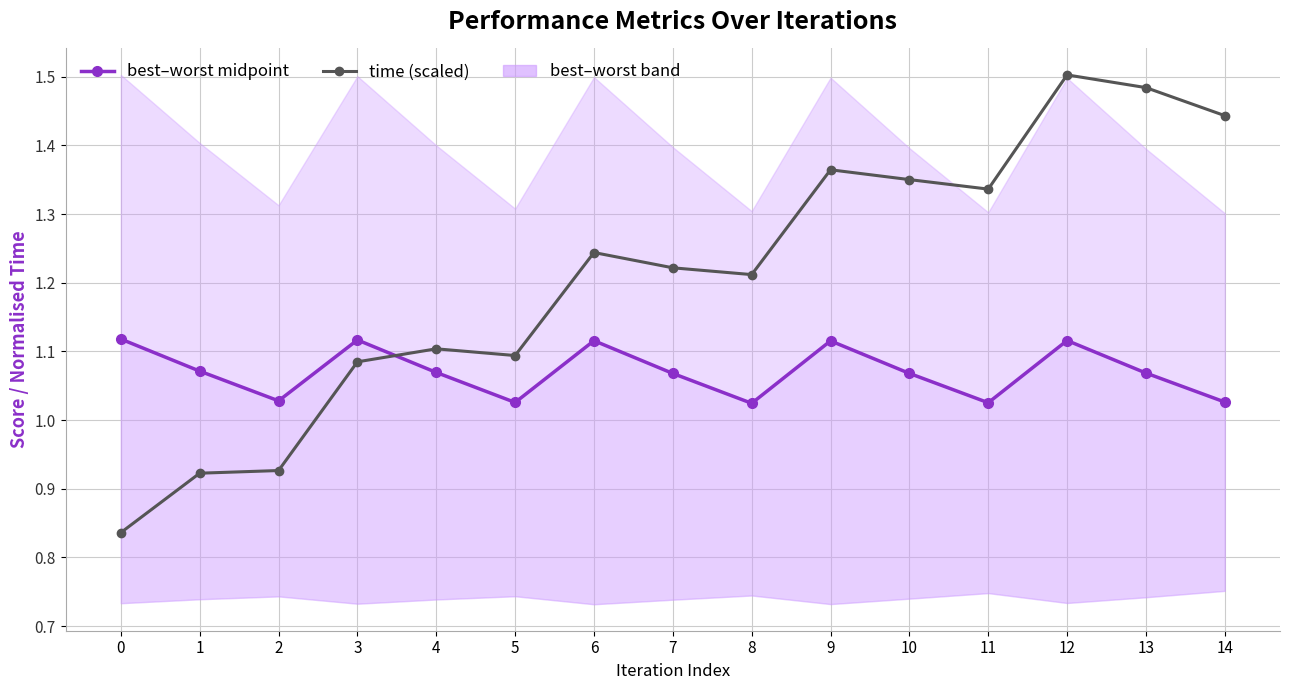

At which label is time (scaled) closest to 1?

2